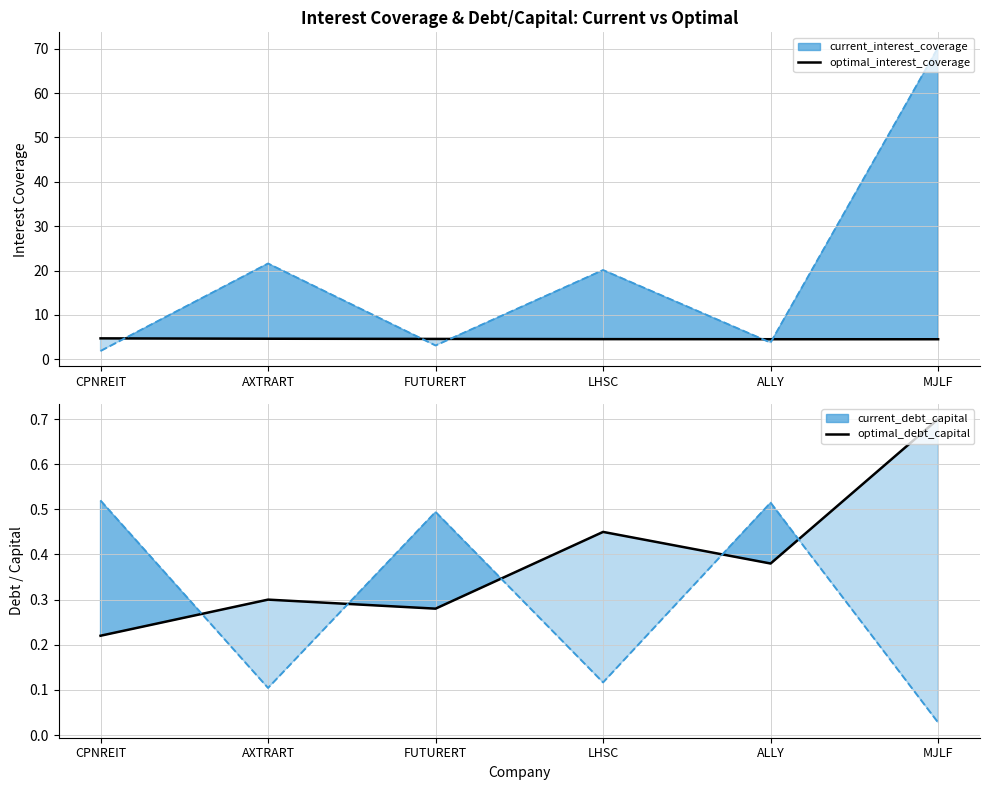

Count the optimal_interest_coverage values in the range 4 to 5.

6